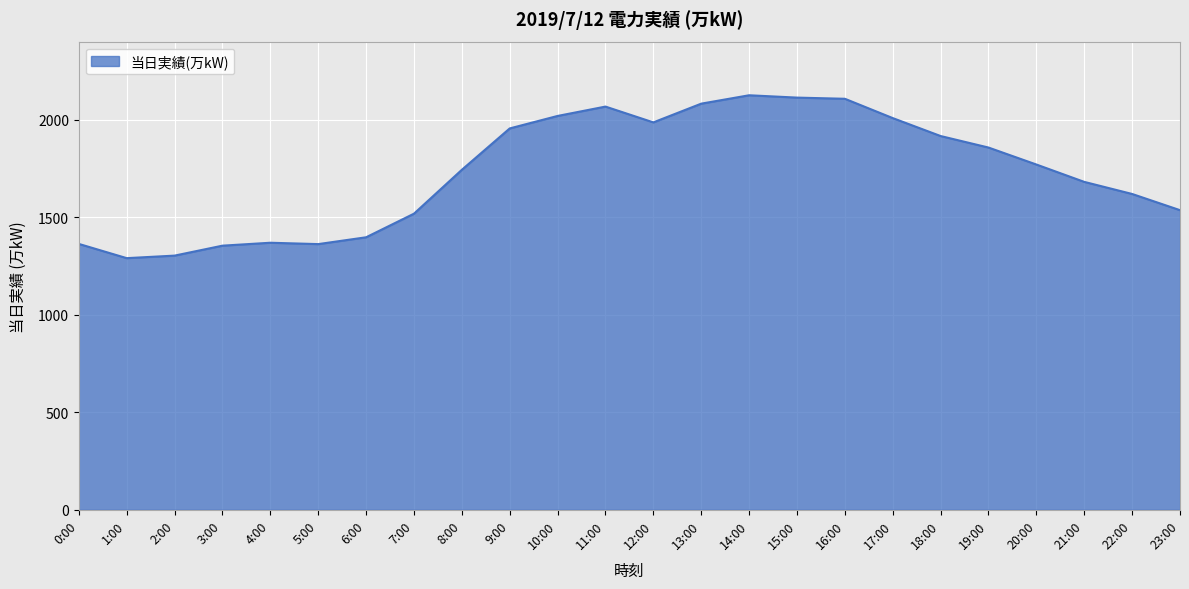

Approximately how many times larger is the value at 22:00 compared to 20:00?

0.9